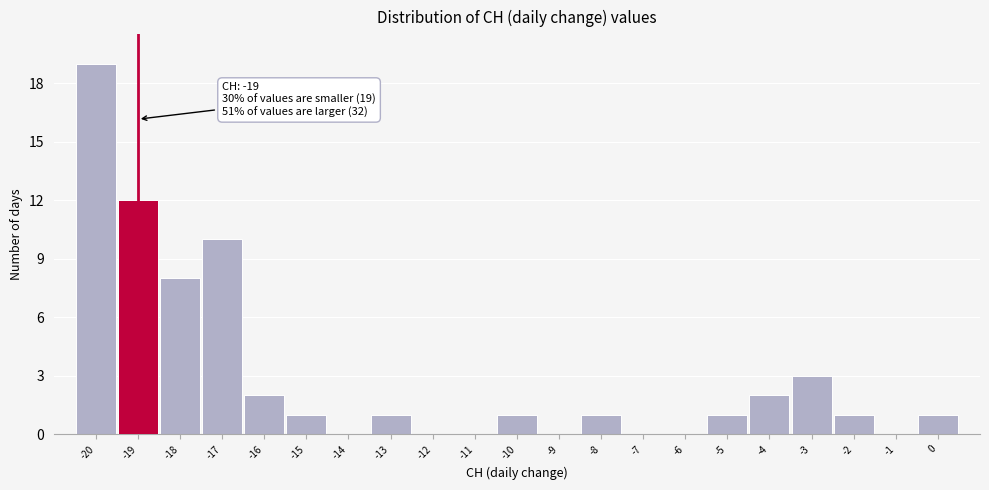

Over which range of the x-axis is the bar tallest?

-20.5 to -19.5